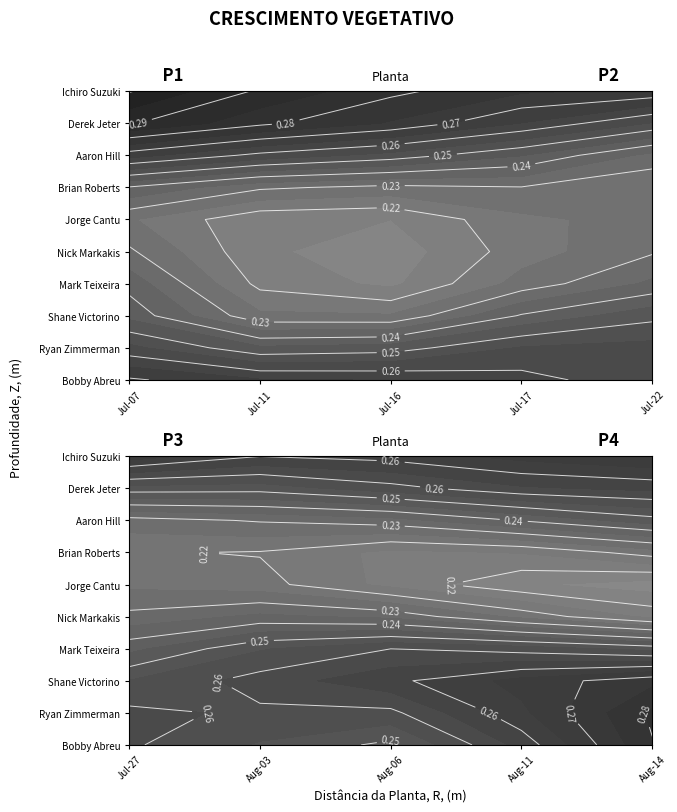

What is the maximum value for Ryan Zimmerman?

0.3